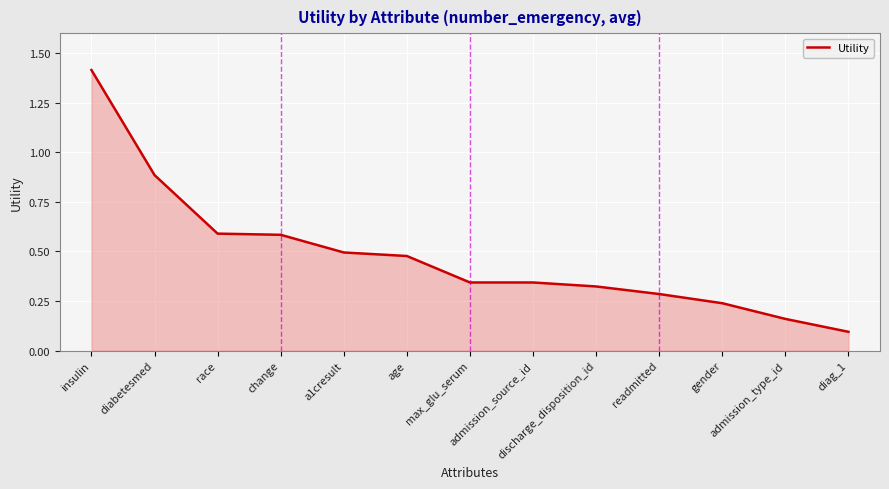

Which category has the lowest value across all series?

diag_1